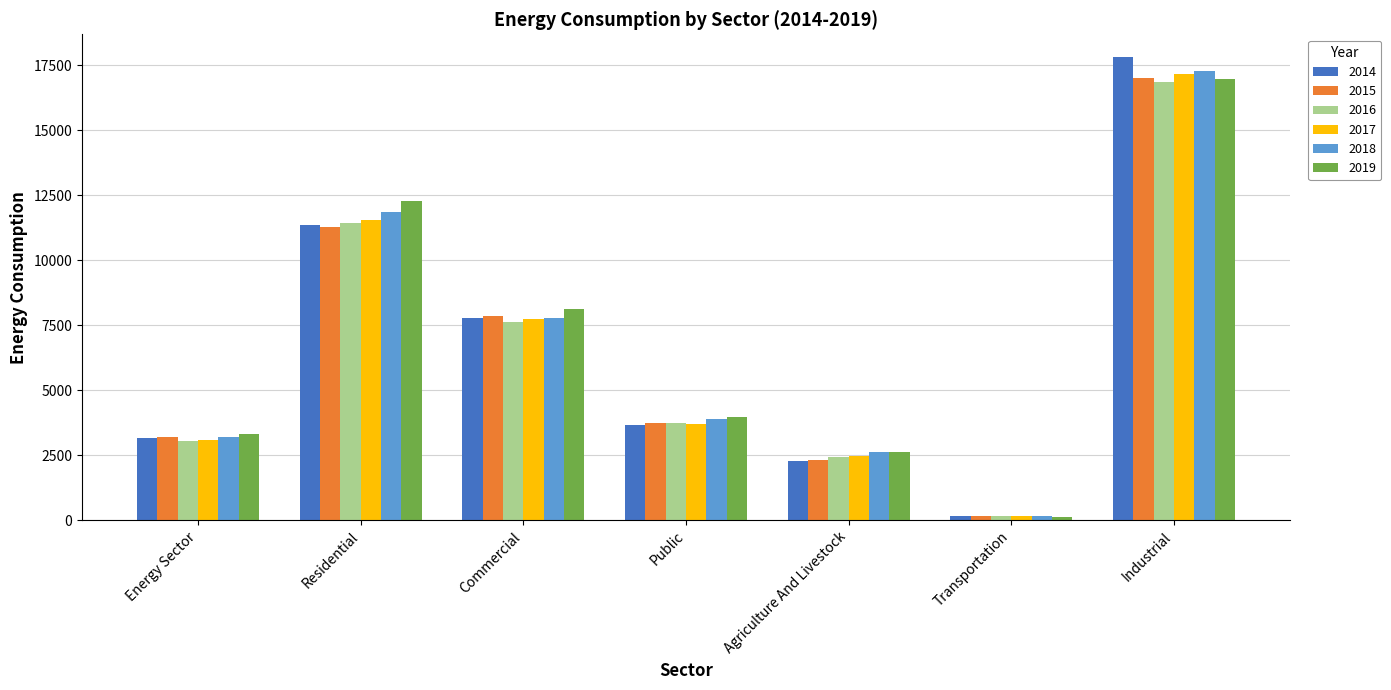

How many series are shown in this chart?

6